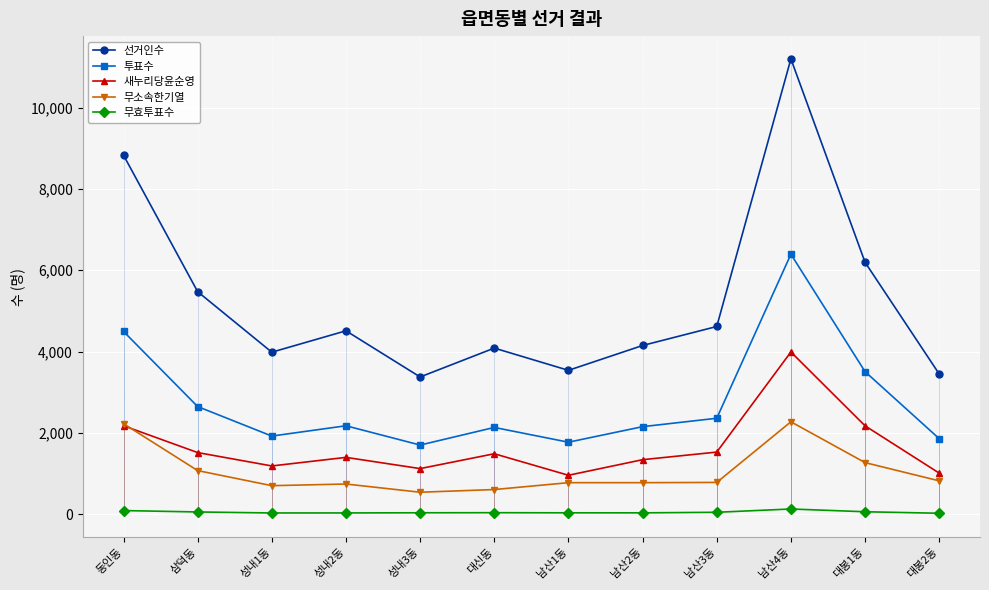

Reading left to right, transcribe all the data shown in this chart.

선거인수: 8829	5473	3985	4511	3376	4086	3539	4150	4617	11197	6195	3449
투표수: 4496	2648	1923	2176	1702	2135	1772	2154	2361	6394	3507	1859
새누리당윤순영: 2177	1517	1188	1399	1123	1488	959	1342	1529	3990	2175	1012
무소속한기열: 2228	1074	703	744	542	608	777	777	783	2274	1270	822
무효투표수: 91	57	32	33	37	39	36	35	49	130	62	25